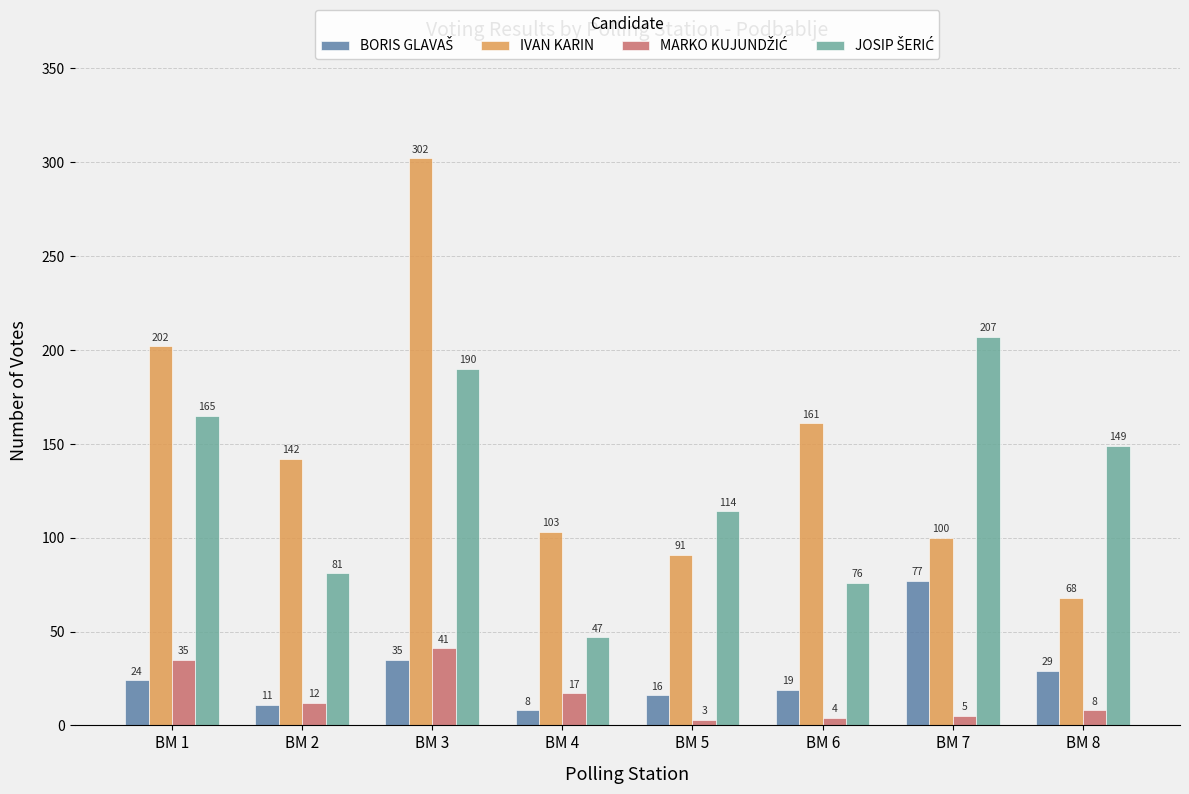

Which series has the largest total across all categories?

IVAN KARIN